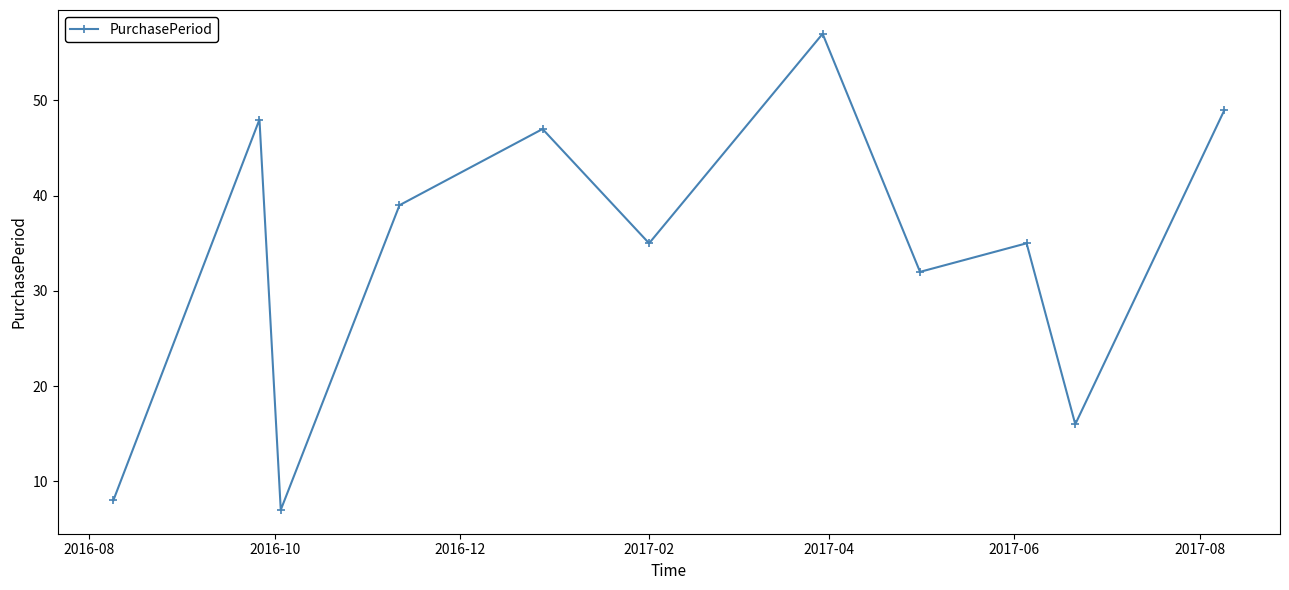

How many interior local valleys (lower than both neighbors) does the data have?

4